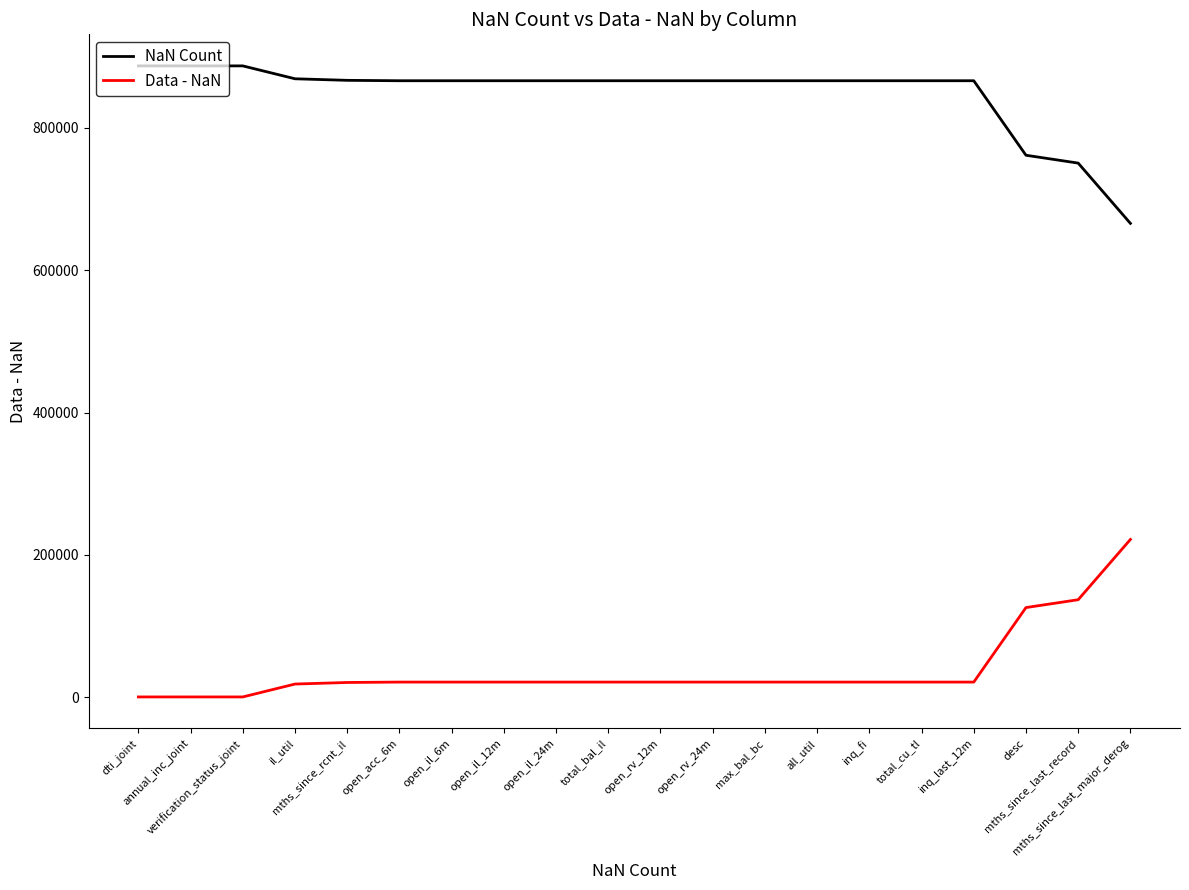

True or false: Data - NaN and NaN Count cross at least once.

False